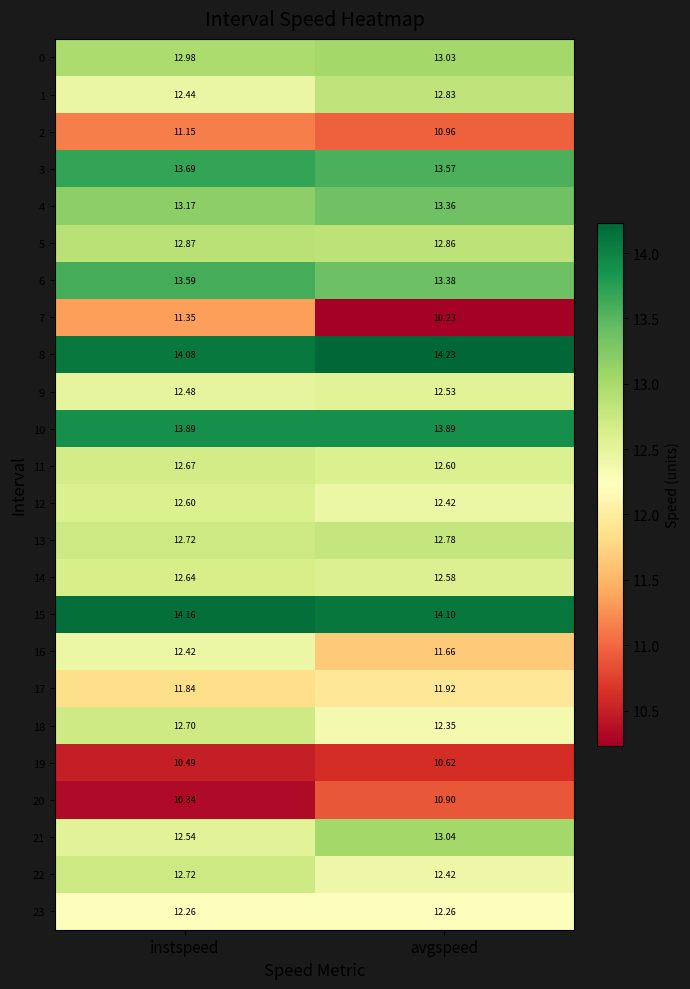

Rank the categories by 4 value from lowest to highest.

instspeed, avgspeed